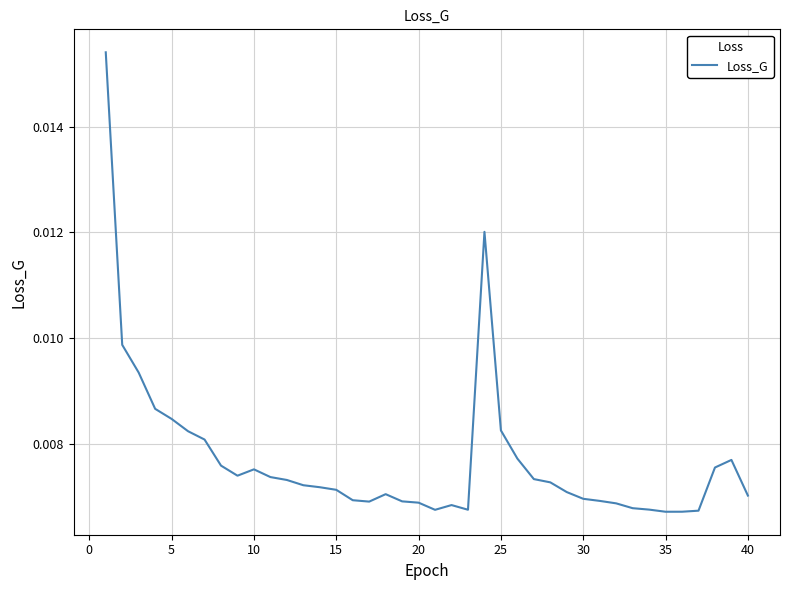

Is this an area chart (filled region under the line)?

No